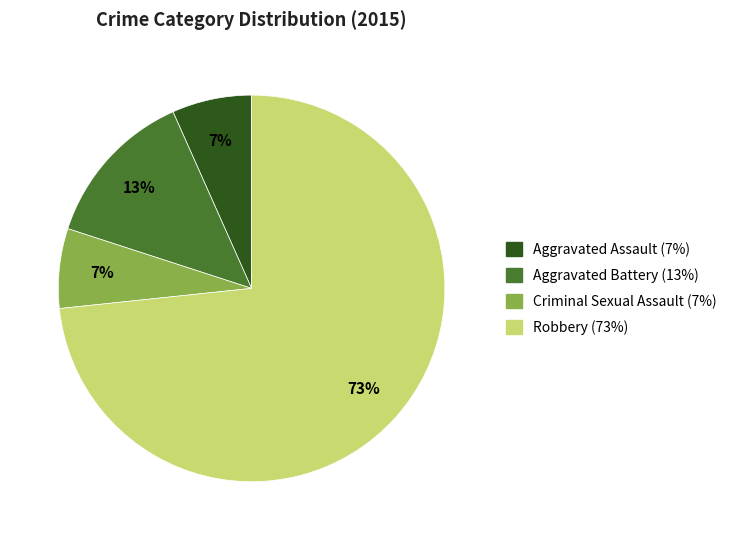

Is there any slice that represents more than half of the pie?

Yes